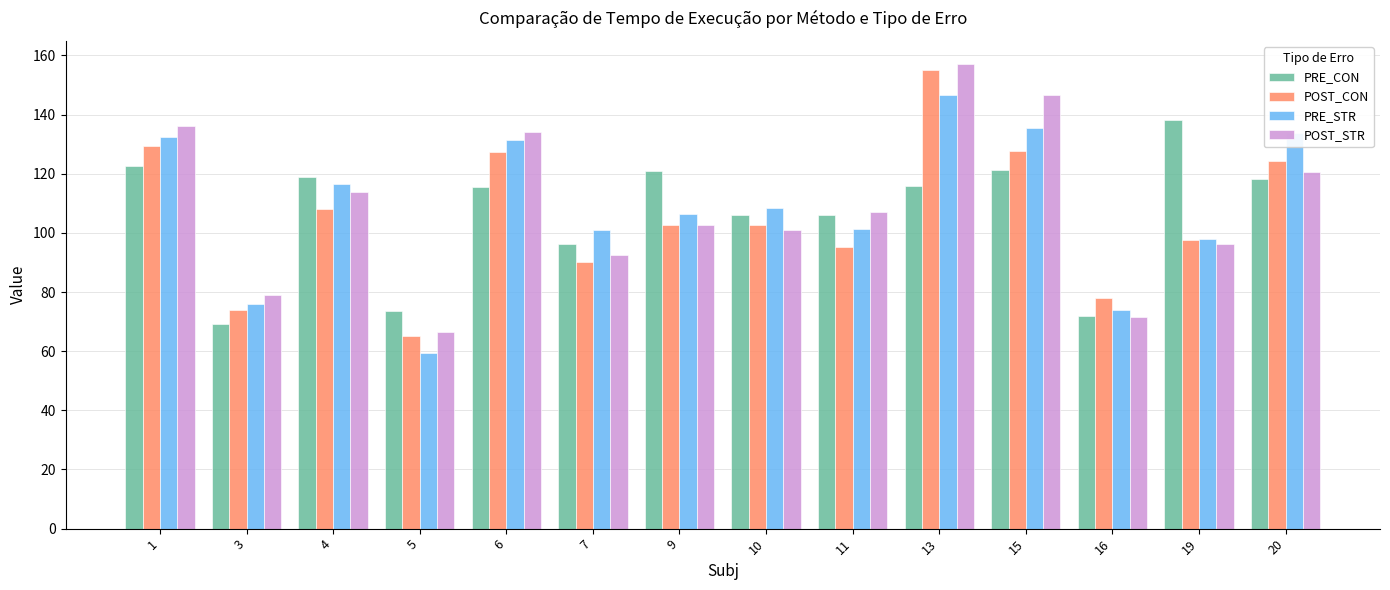

Is it true that POST_CON equals 74.1 at 3?

True